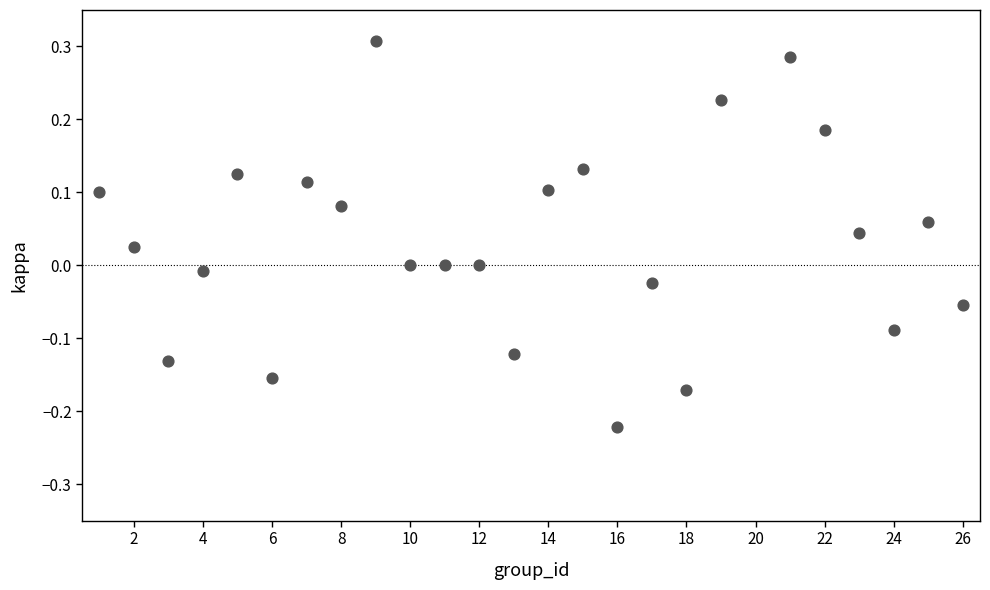

What is the range of X values (max minus min)?

25.0